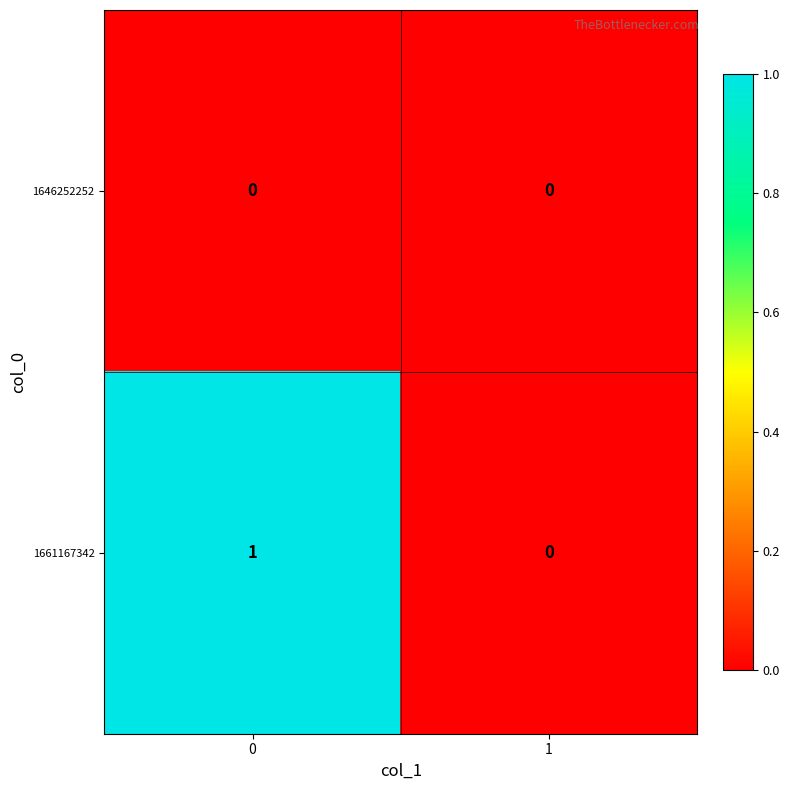

The 1661167342 series shows 2 at 0. True or false?

False